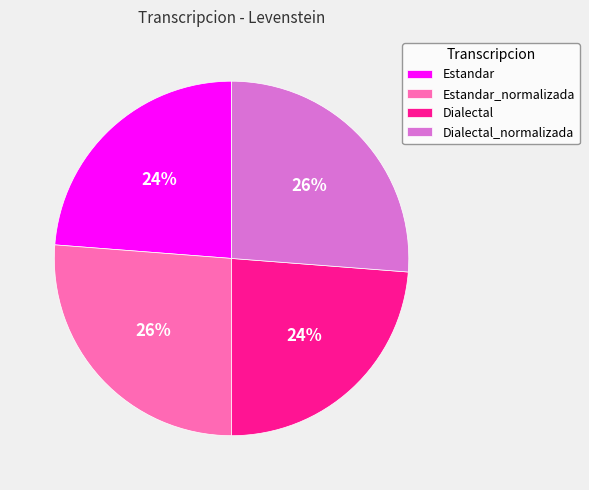

To the nearest percent, what is the combined percentage of Estandar_normalizada and Dialectal_normalizada?

52%